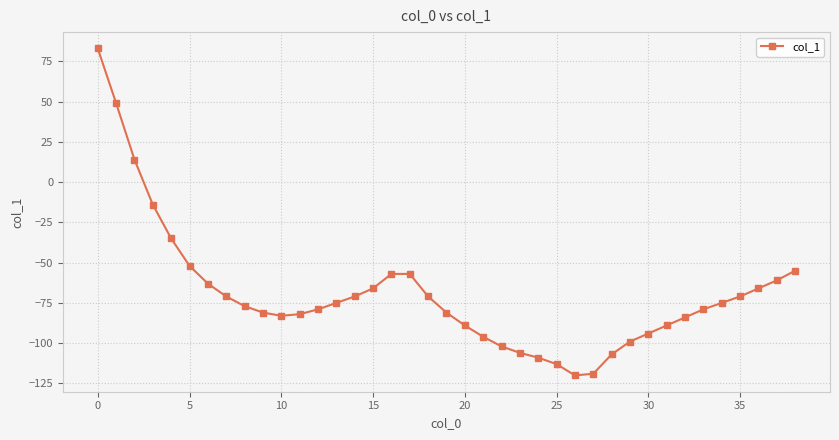

What is the sum of all values?

-2703